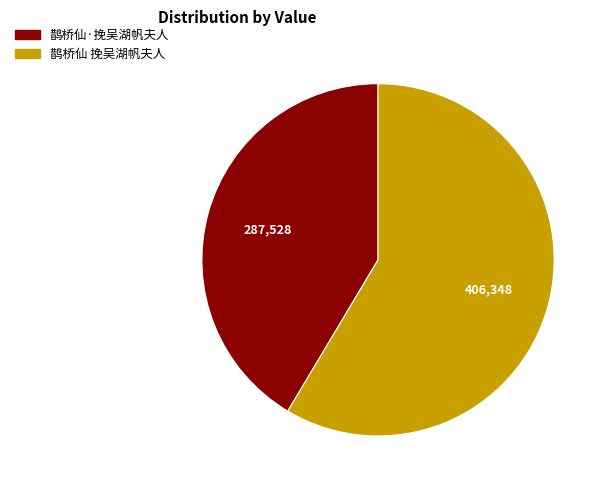

How many slices are in this pie chart?

2